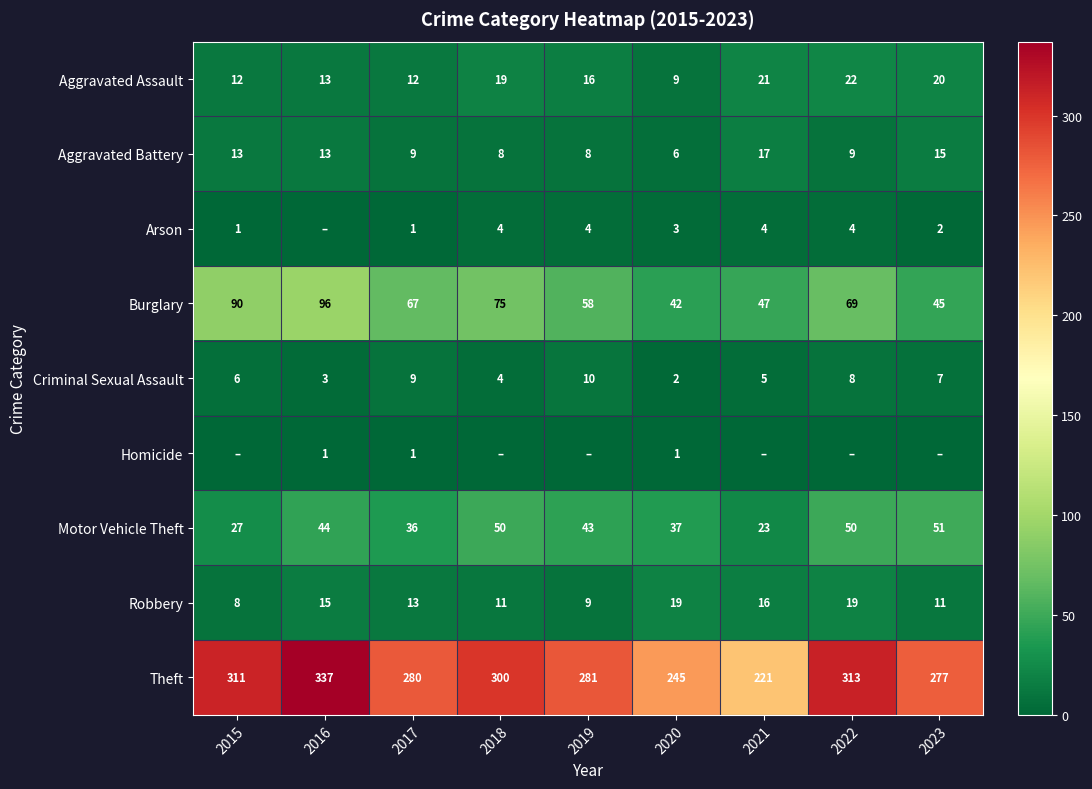

Rank the series at 2020 from lowest to highest value.

Homicide, Criminal Sexual Assault, Arson, Aggravated Battery, Aggravated Assault, Robbery, Motor Vehicle Theft, Burglary, Theft